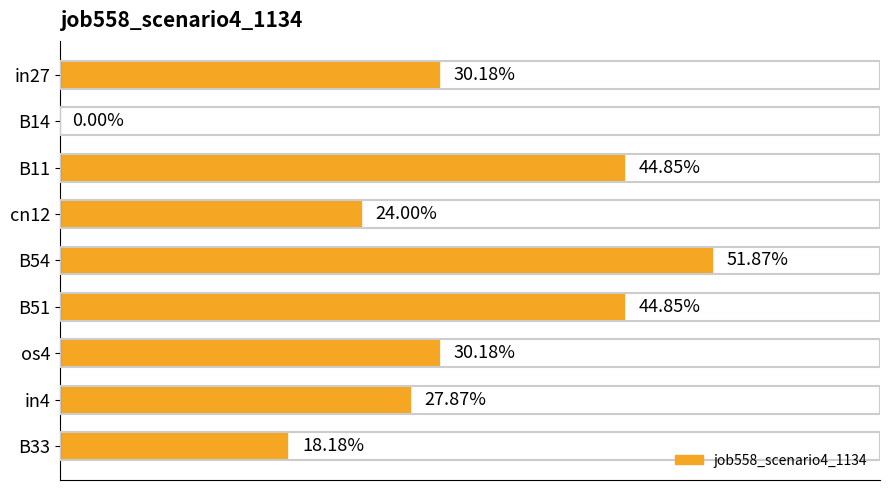

Are the bars horizontal?

Yes